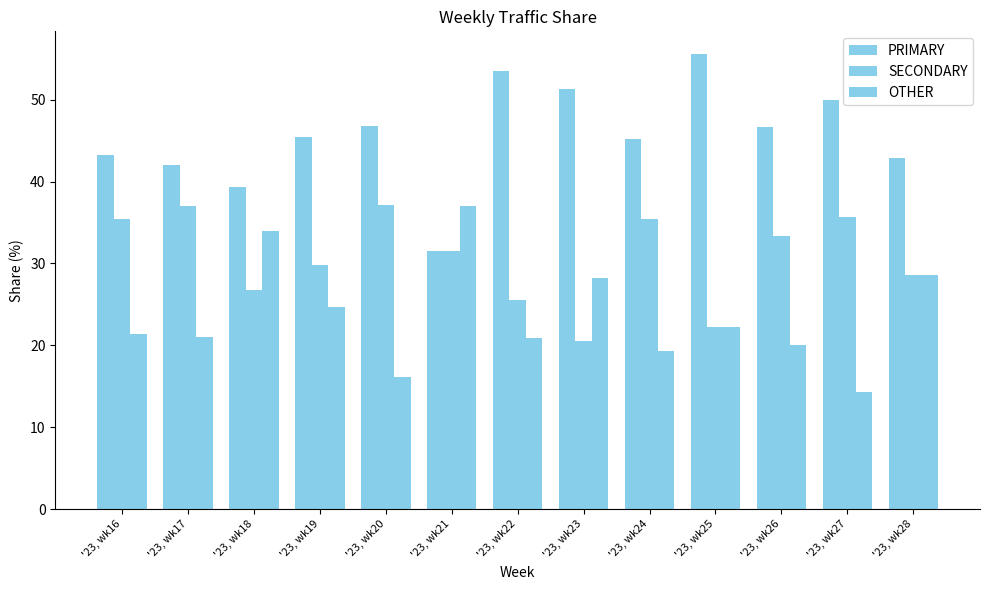

What is the value of the SECONDARY bar at the 9th from the left?

35.5